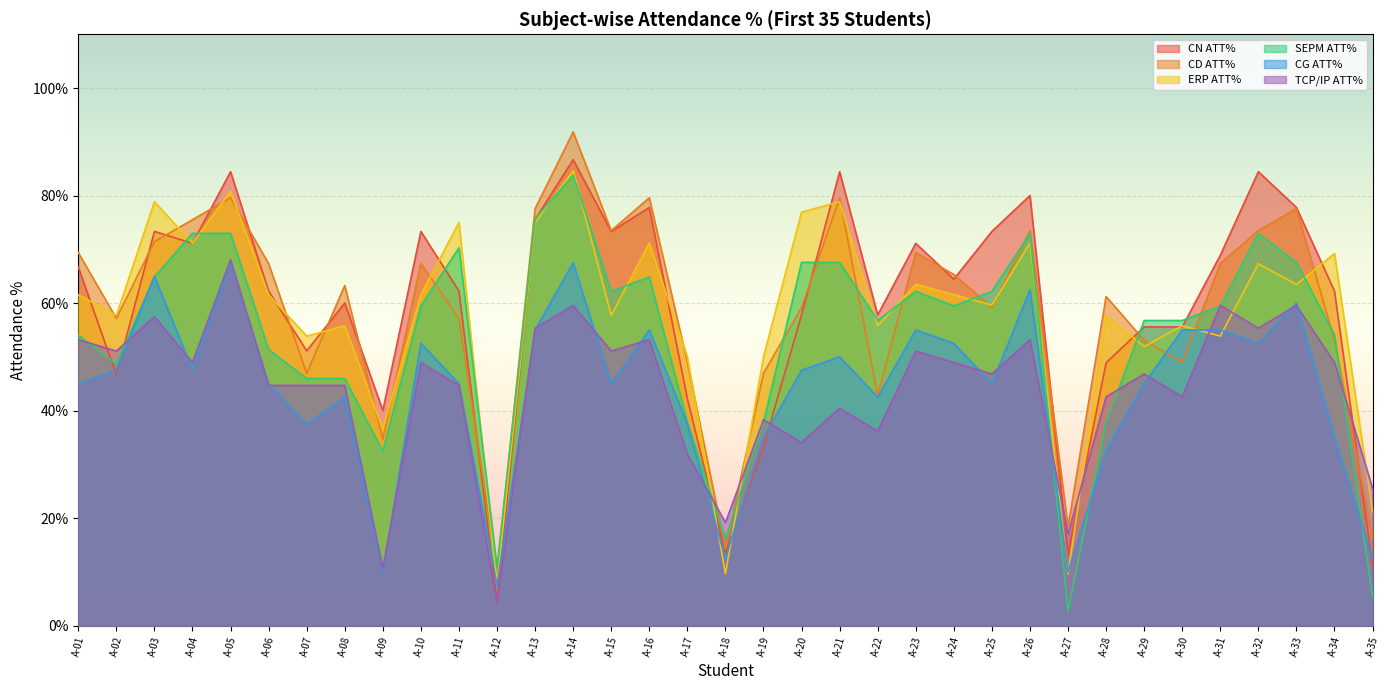

Between A-03 and A-26, which is larger?

A-26